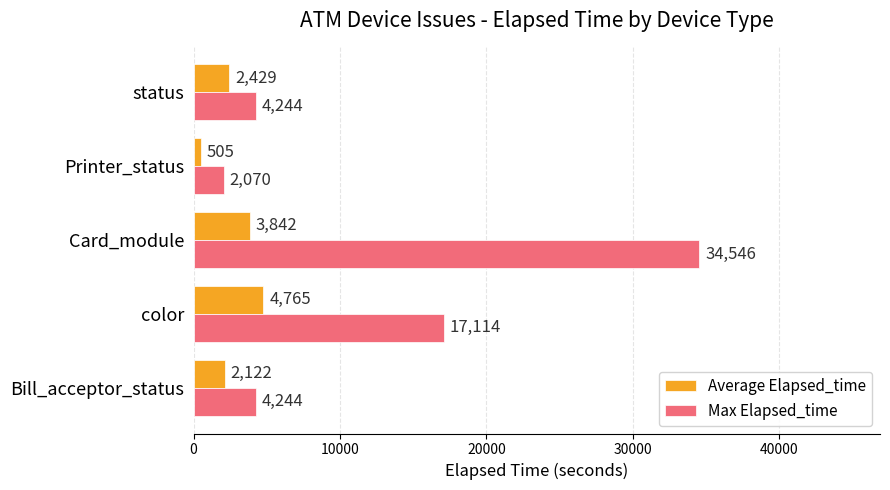

At which label does Average Elapsed_time reach its minimum?

Printer_status